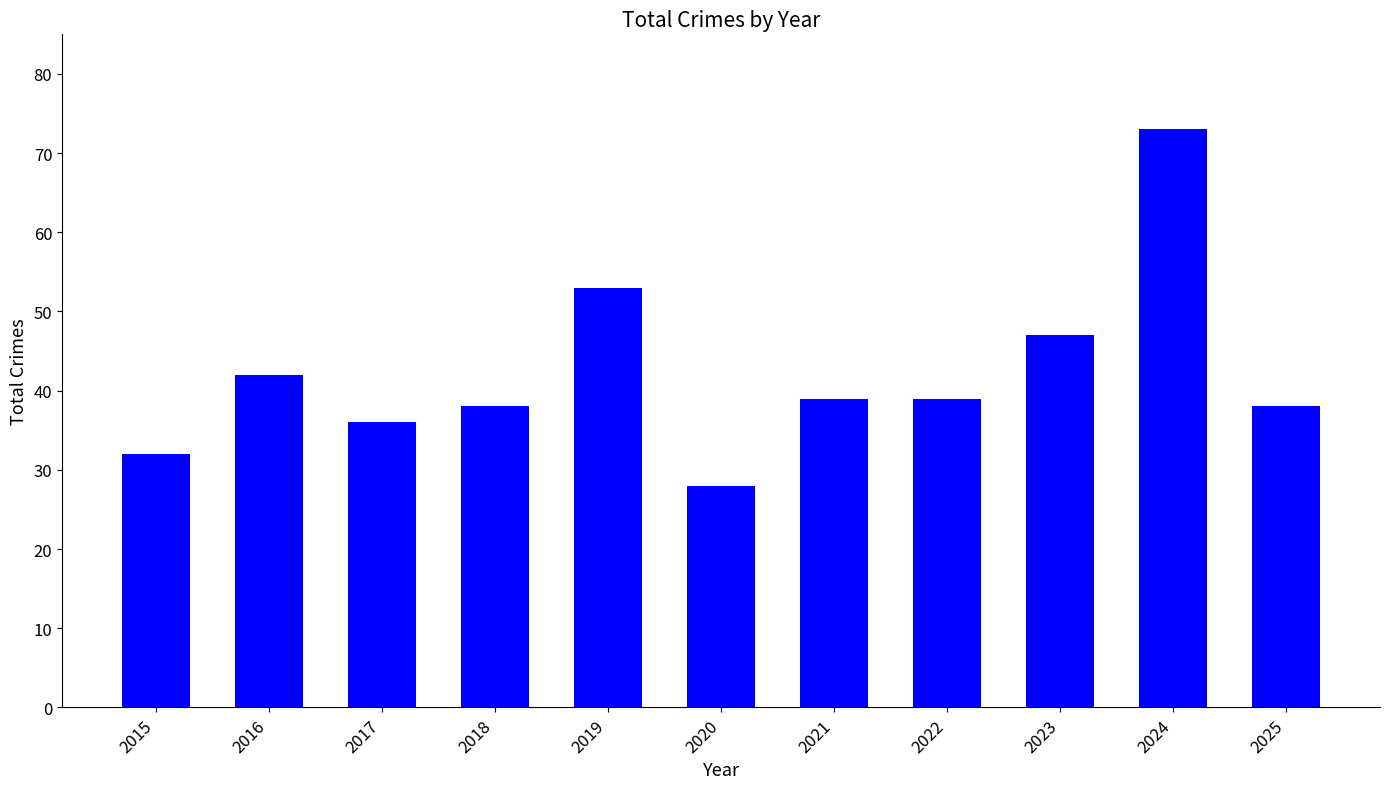

What is the difference between the maximum and minimum values?

45